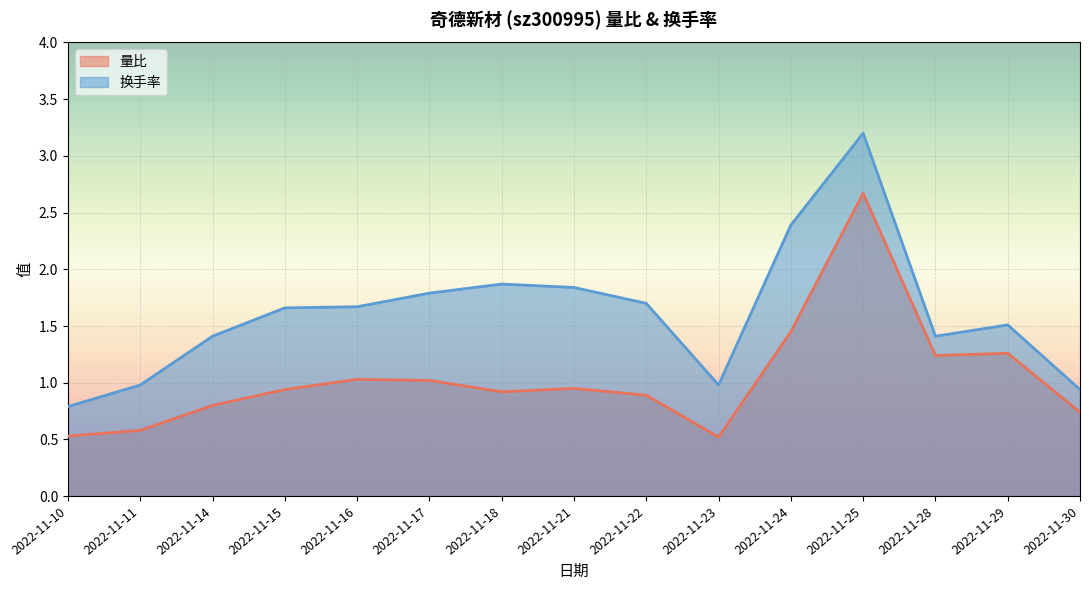

At which category does the chart reach its minimum across all series?

2022-11-23